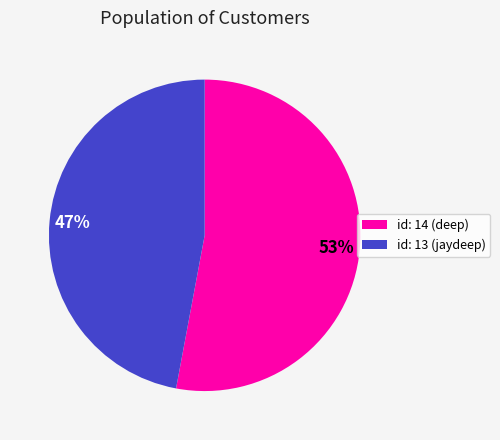

Which category has the smallest portion of the pie?

id: 13 (jaydeep)